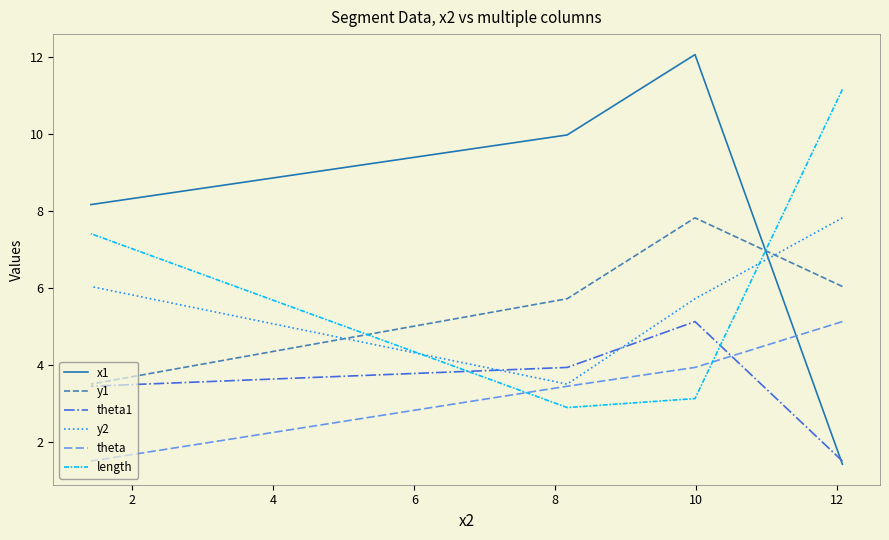

What is the sum of all y1 values?

23.1